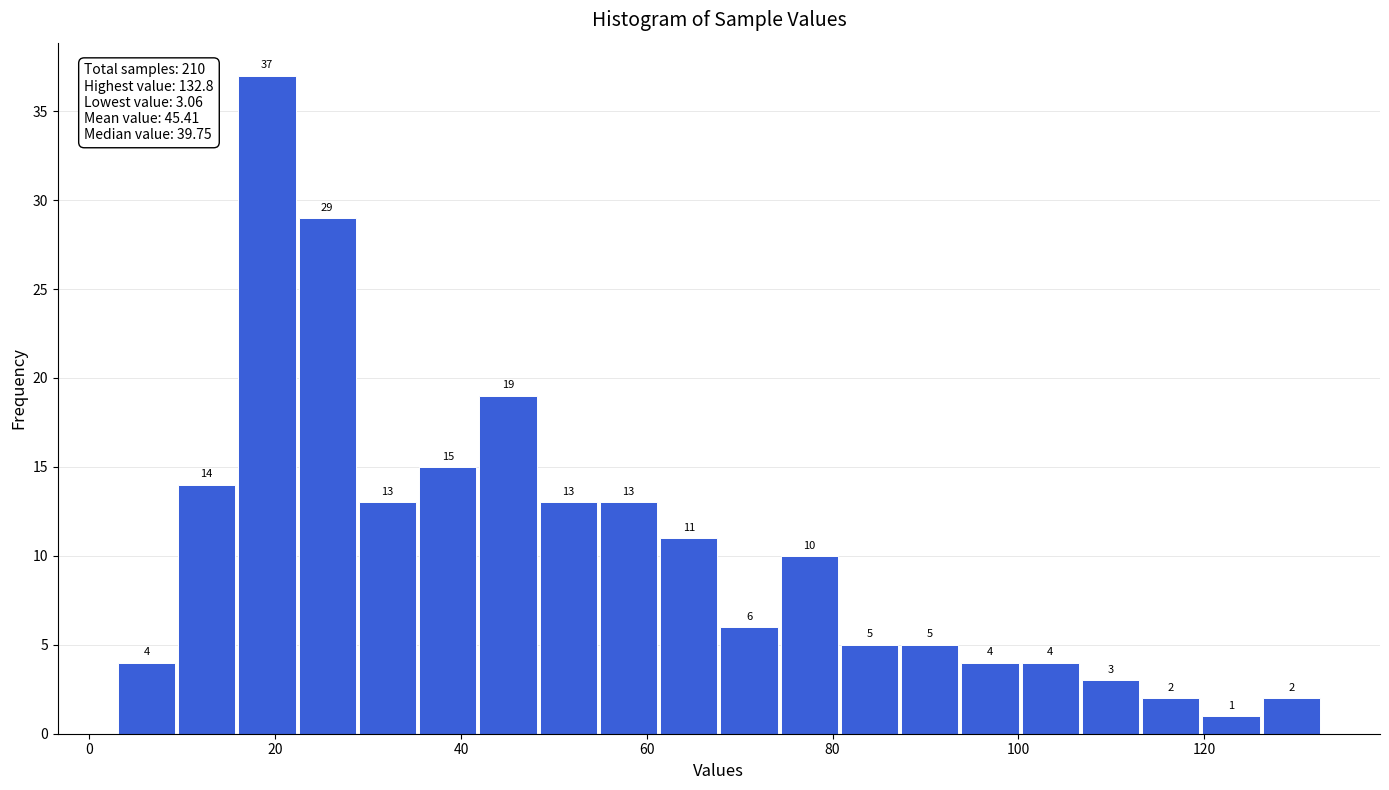

Around what value on the x-axis is the tallest bar? Give the approximate position of its centre, as read against the axis.

20